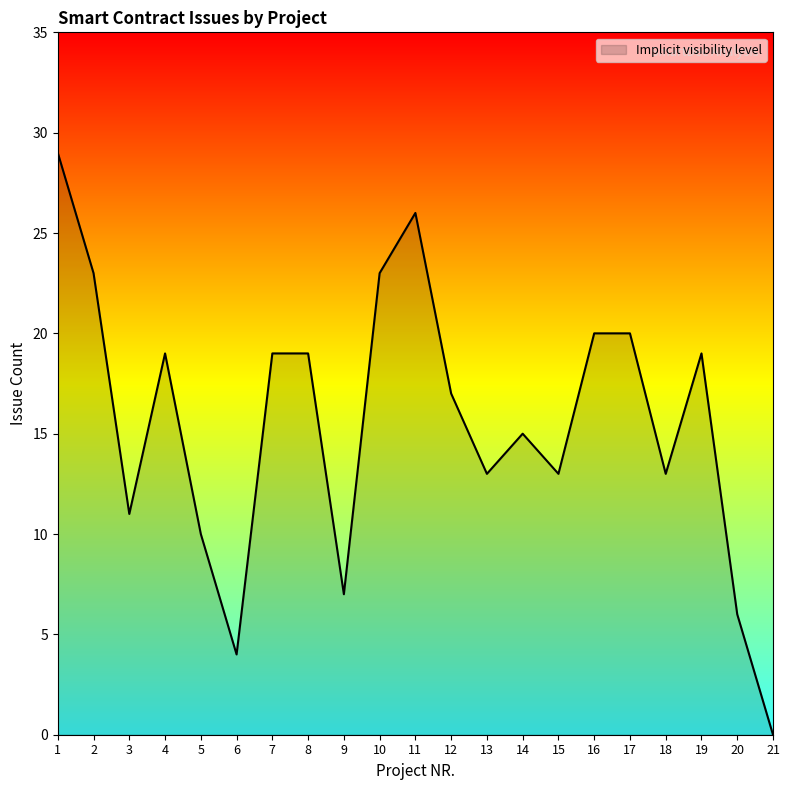

True or false: the data has more than 0 interior local peaks.

True